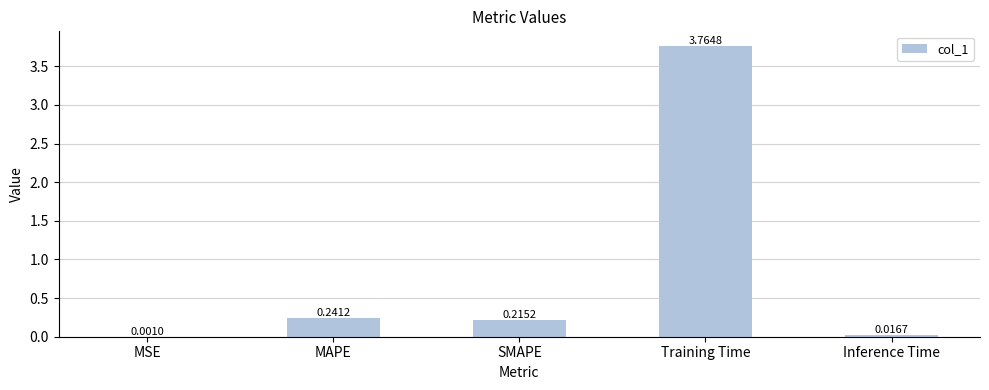

At which label is the value closest to 1?

MAPE